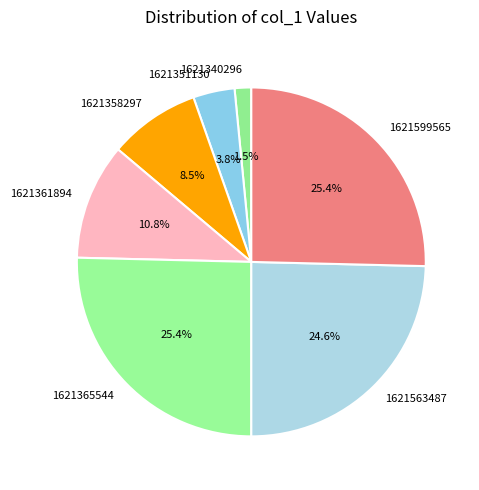

What is the ratio of the value at 1621365544 to the value at 1621599565?

1.0